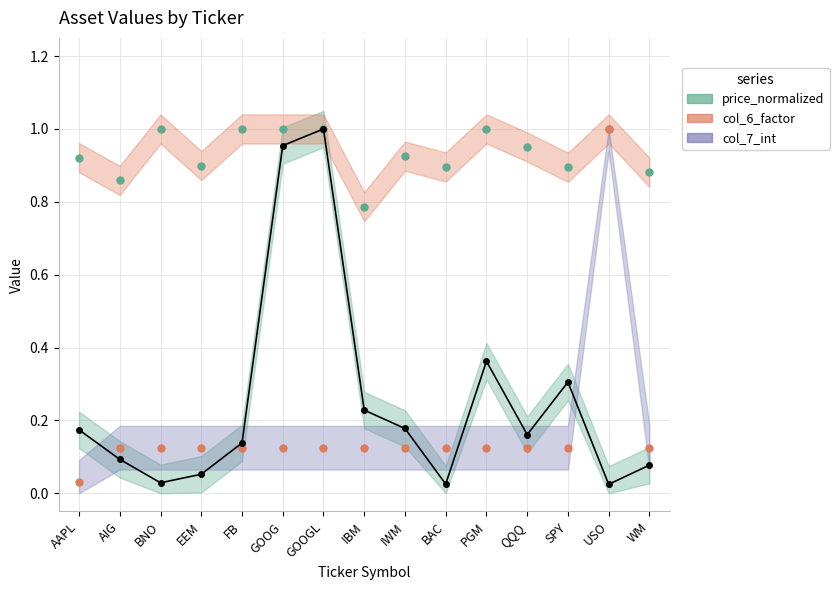

Is it true that col_6_factor equals 0.6 at FB?

False